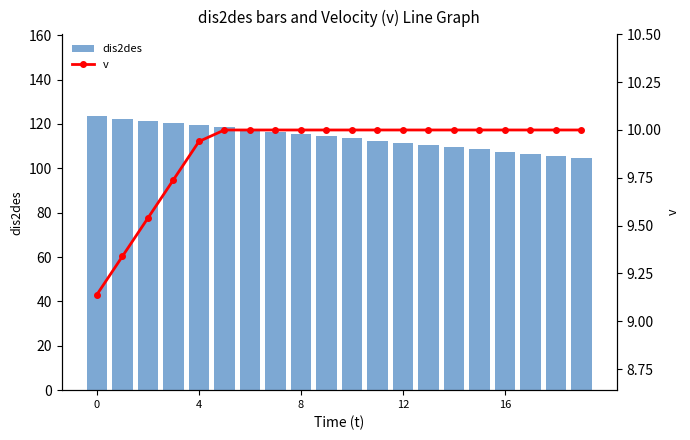

What is the highest value of the dis2des series?

123.4